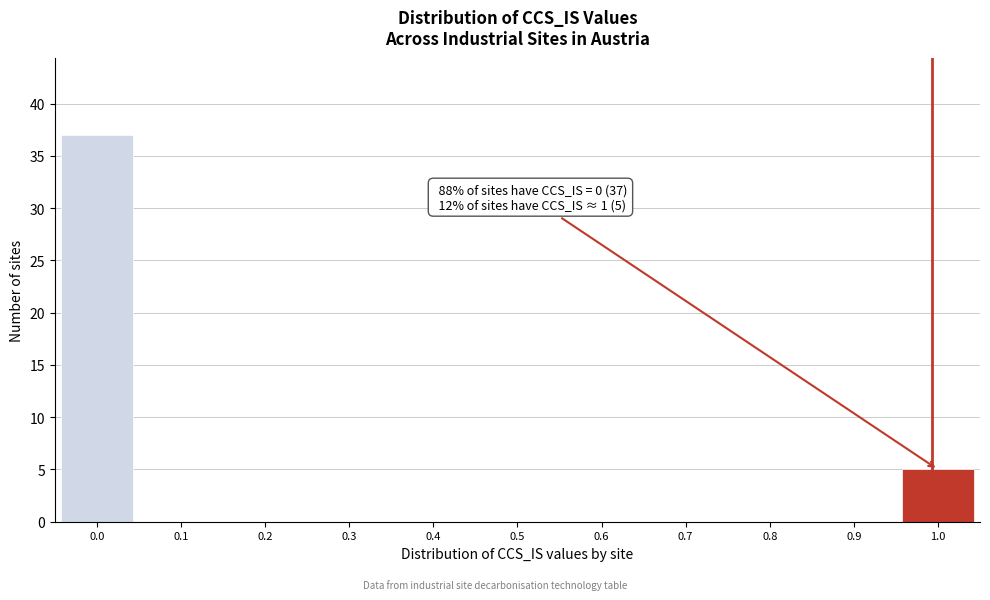

Reading left to right, list all the values displayed in this chart.

0.0=37	0.1=0	0.2=0	0.3=0	0.4=0	0.5=0	0.6=0	0.7=0	0.8=0	0.9=0	1.0=5